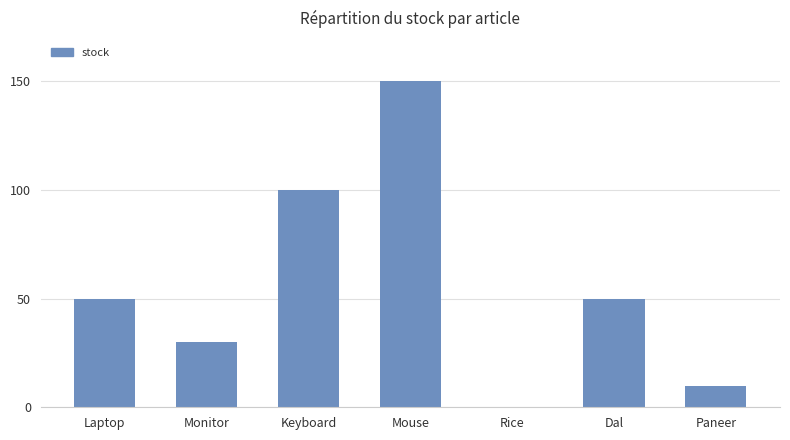

What is the maximum value shown in the chart?

150